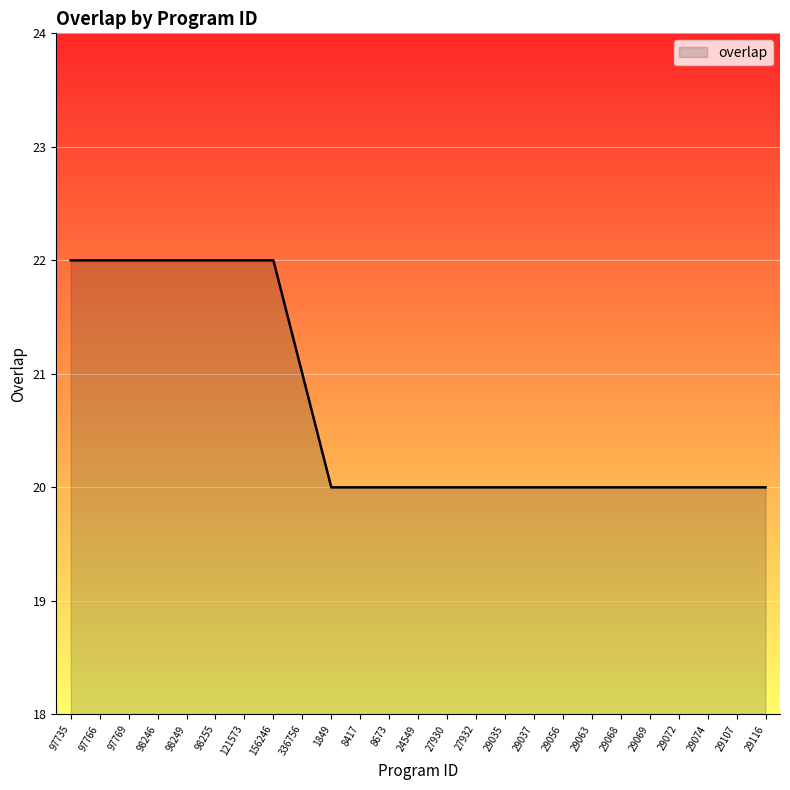

What position from the right is 29107?

2